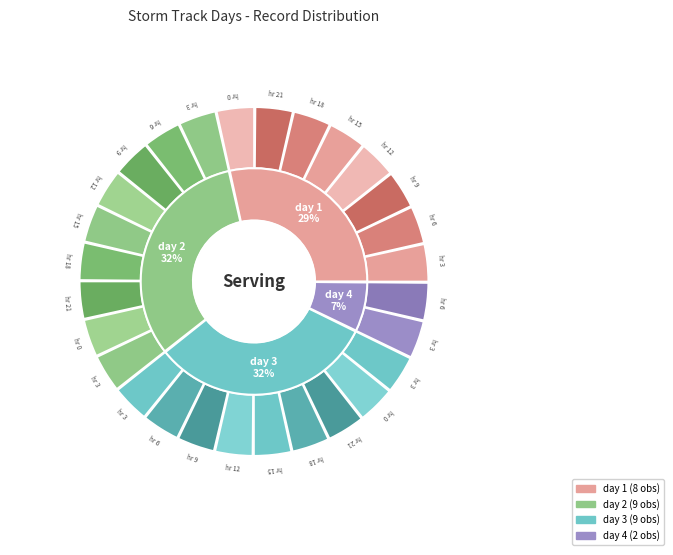

How many slices are in this pie chart?

4